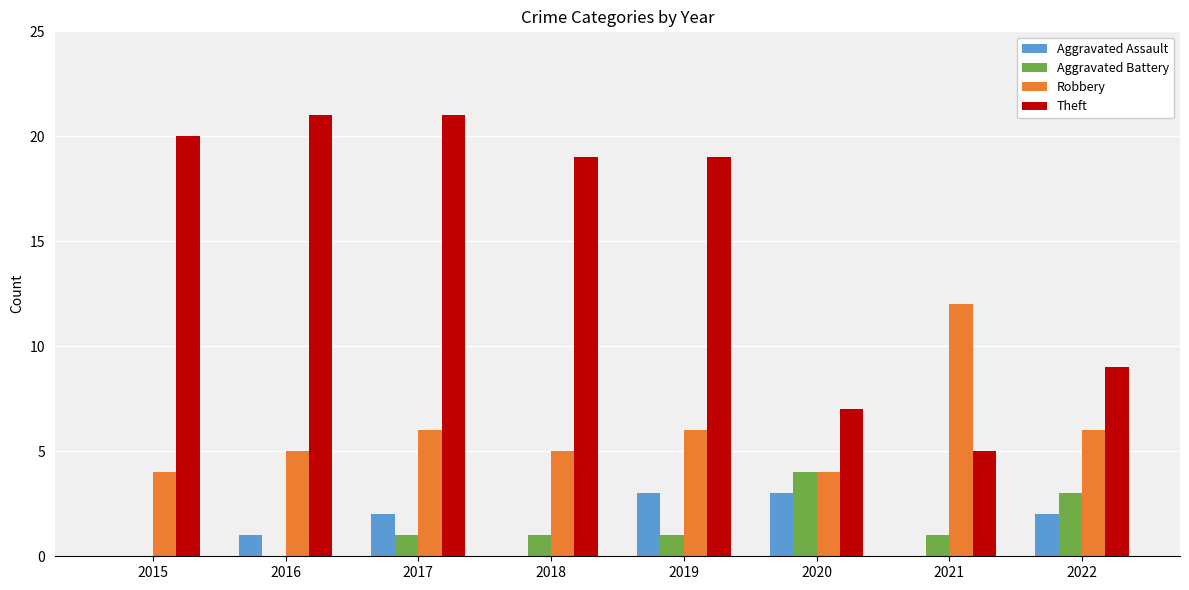

Count the number of data series in this chart.

4